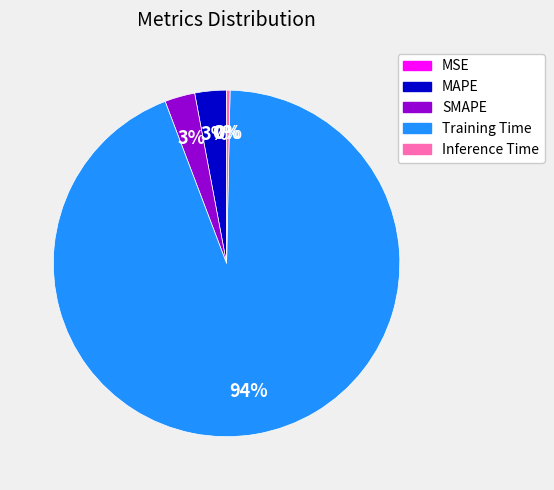

Do MAPE and SMAPE together represent more than half of the pie?

No